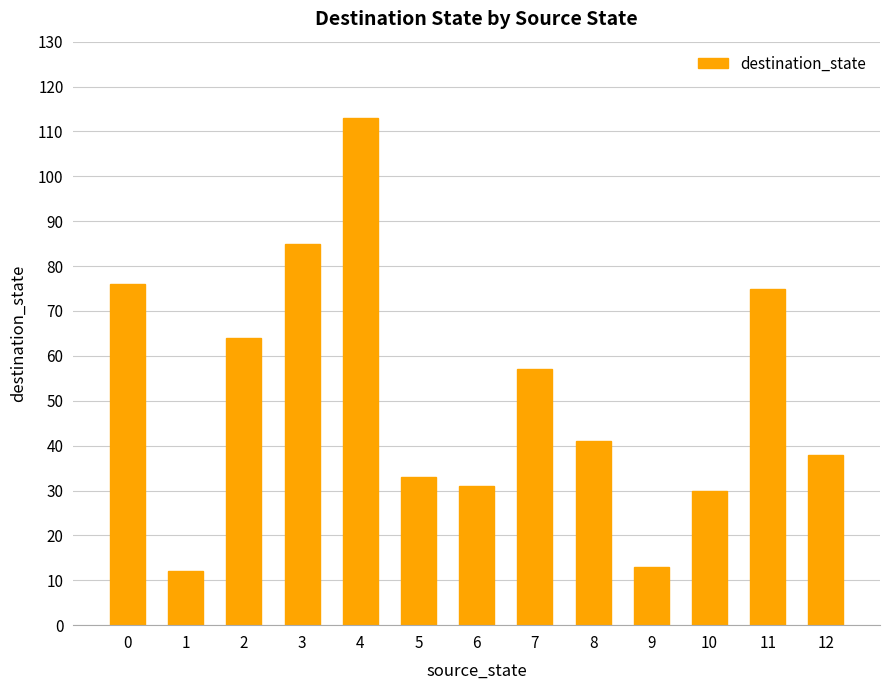

How many data points does each series have?

13